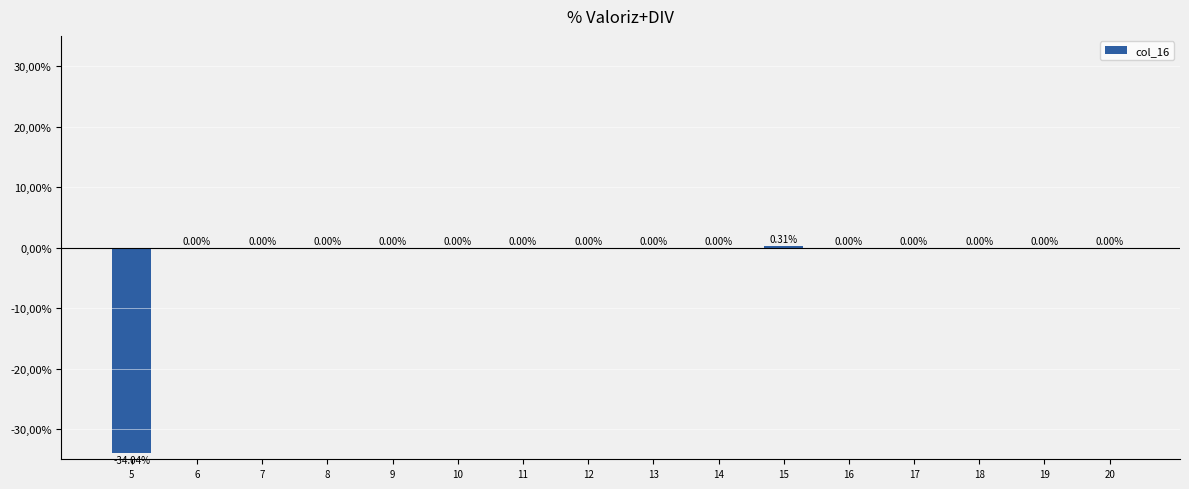

Reading right to left, list all the values displayed in this chart.

0.0	0.0	0.0	0.0	0.0	0.3	0.0	0.0	0.0	0.0	0.0	0.0	0.0	0.0	0.0	-34.0